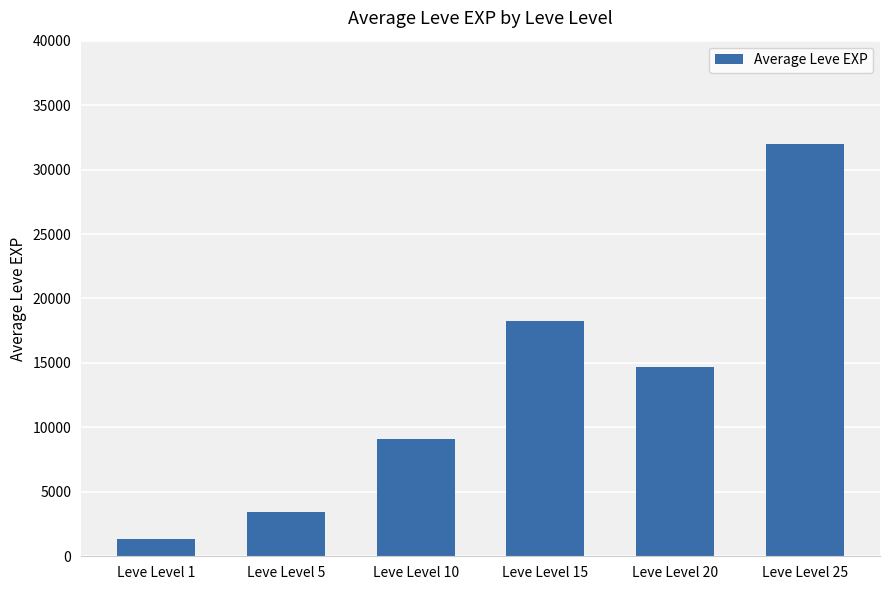

Rank the categories by value from highest to lowest.

Leve Level 25, Leve Level 15, Leve Level 20, Leve Level 10, Leve Level 5, Leve Level 1